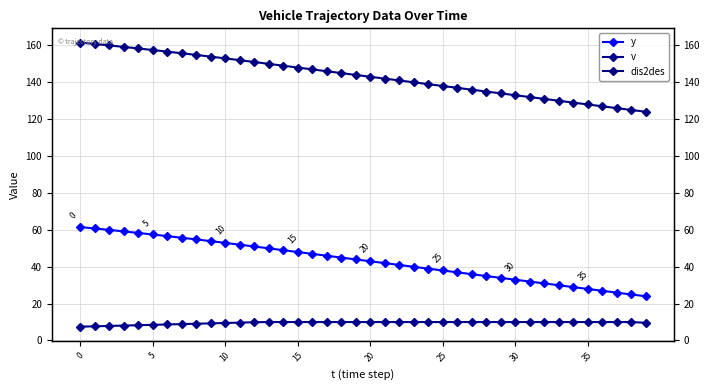

True or false: v and dis2des intersect in this chart.

False